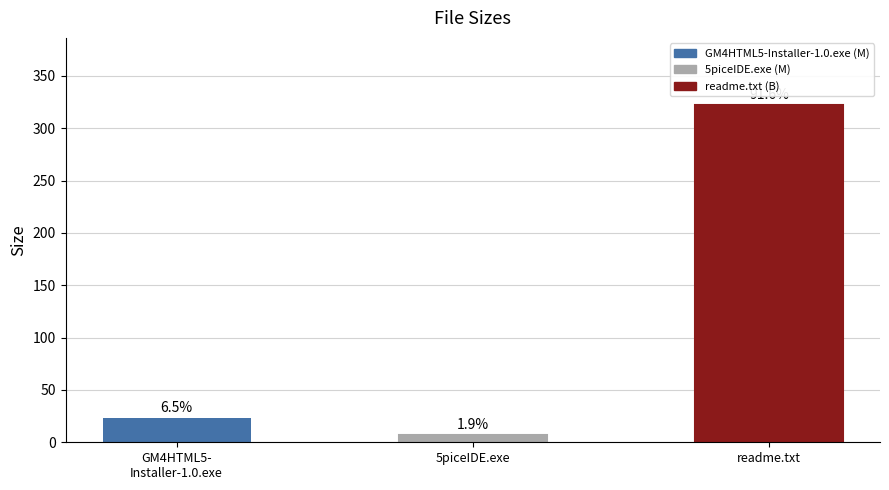

True or false: the data shows 201.6 at readme.txt.

False